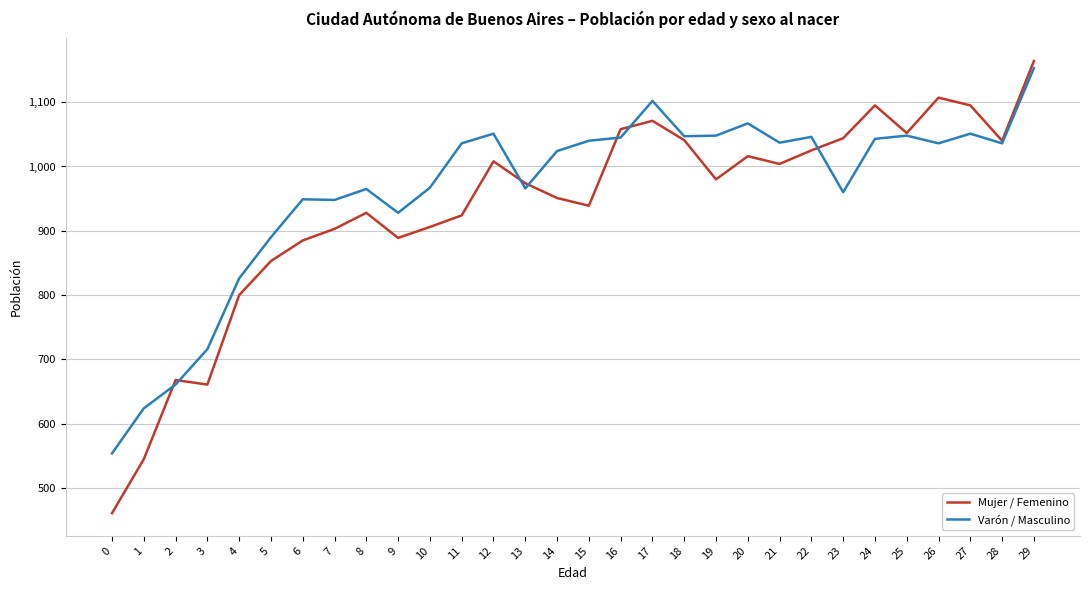

Rank the series at 2 from highest to lowest value.

Mujer / Femenino, Varón / Masculino